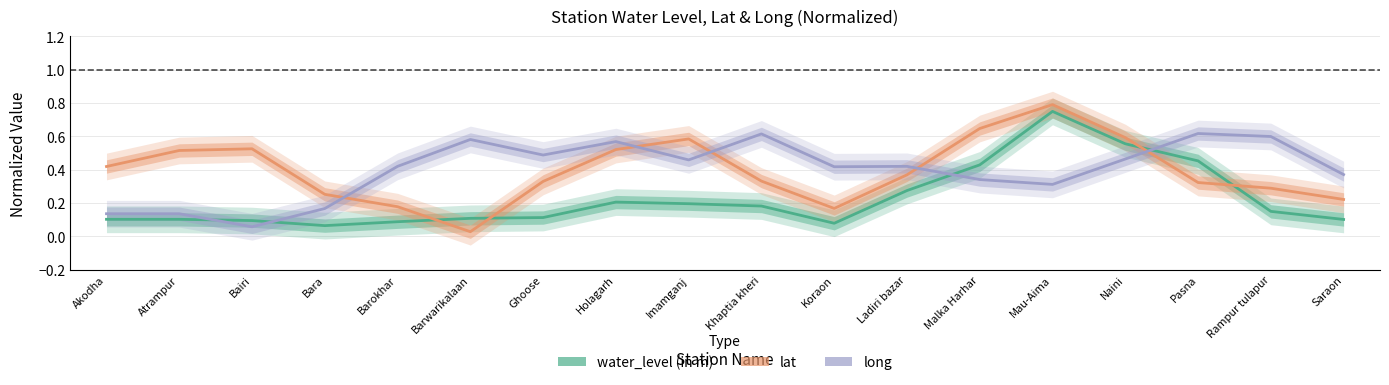

Rank the series by their maximum value, from lowest to highest.

long, water_level (in m), lat